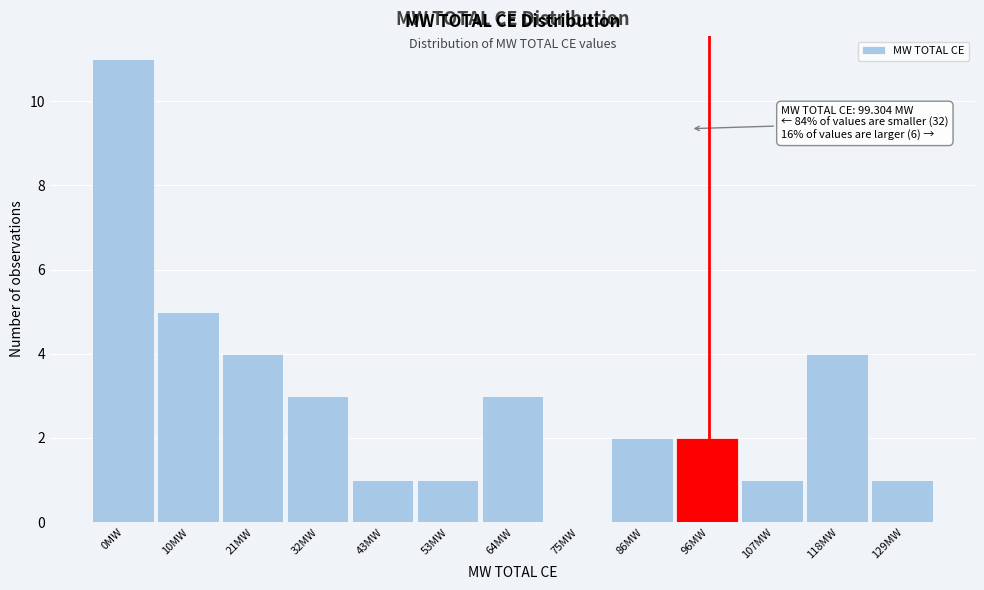

Reading left to right, extract all data points from this chart.

0MW=11	10MW=5	21MW=4	32MW=3	43MW=1	53MW=1	64MW=3	75MW=0	86MW=2	96MW=2	107MW=1	118MW=4	129MW=1